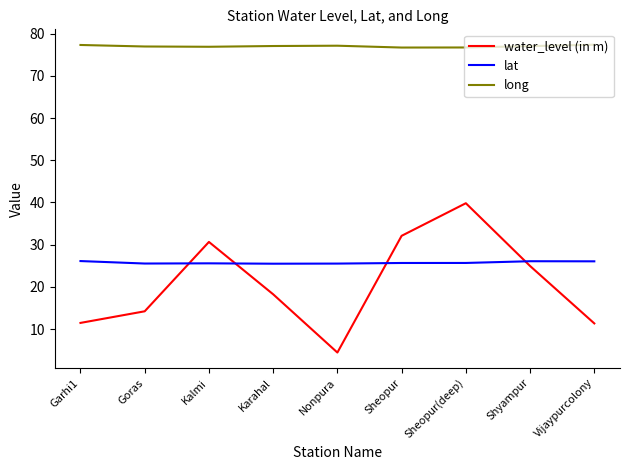

What position from the left is Sheopur(deep)?

7